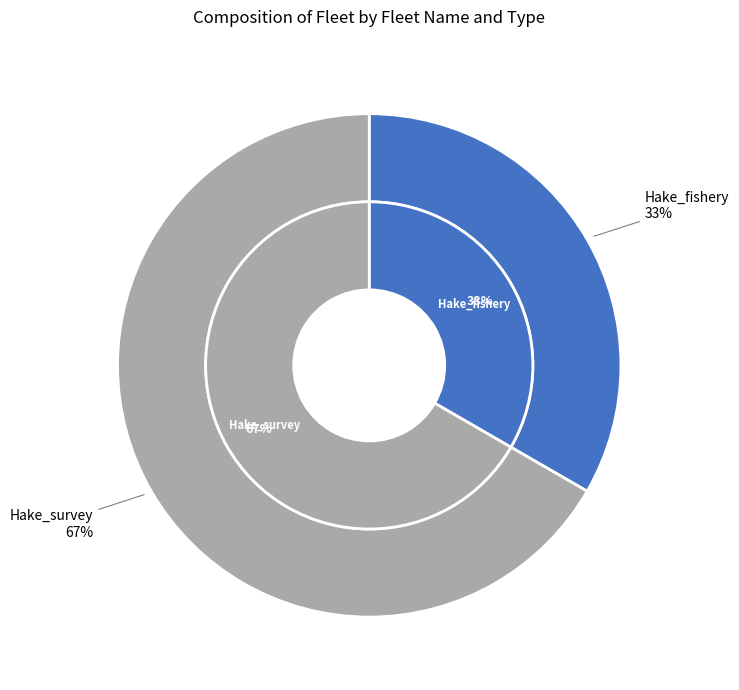

Combined, do Hake_survey and Hake_fishery account for over 50%?

Yes